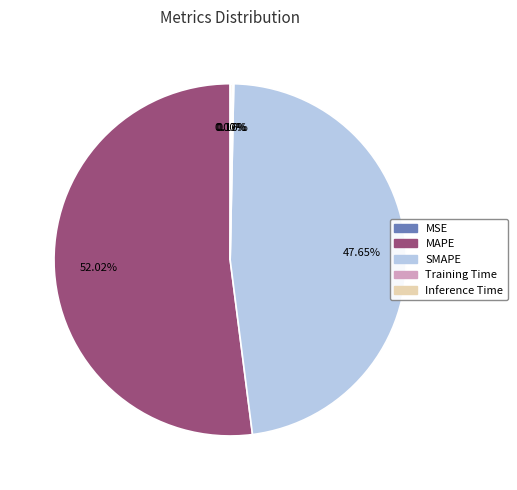

Which slice represents more than half of the pie?

MAPE